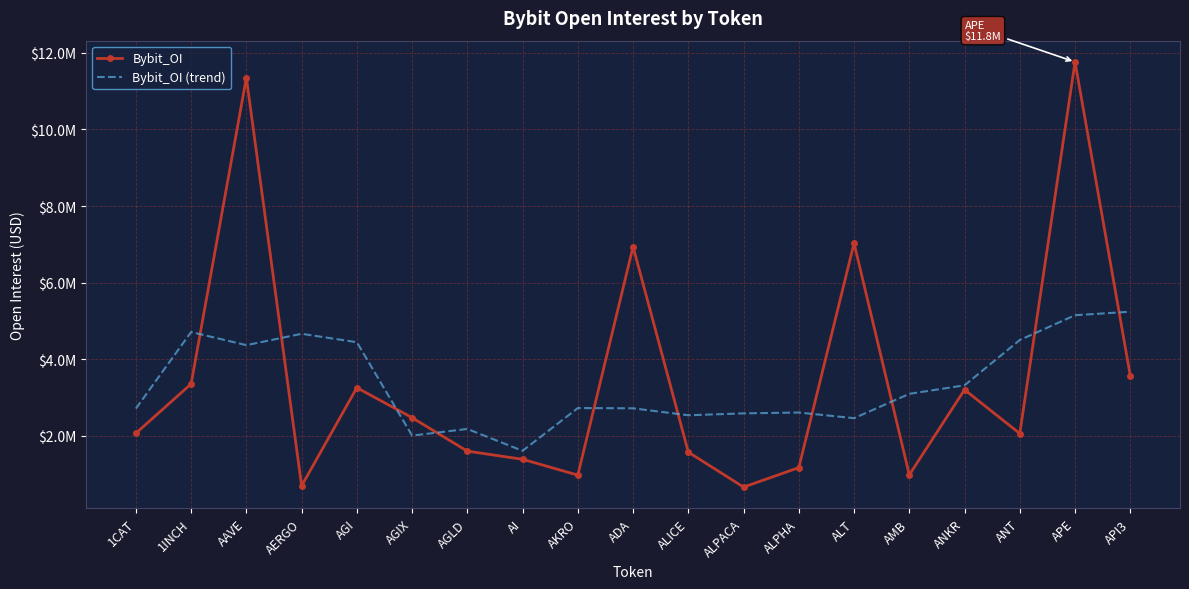

Which series has the largest total across all categories?

Bybit_OI